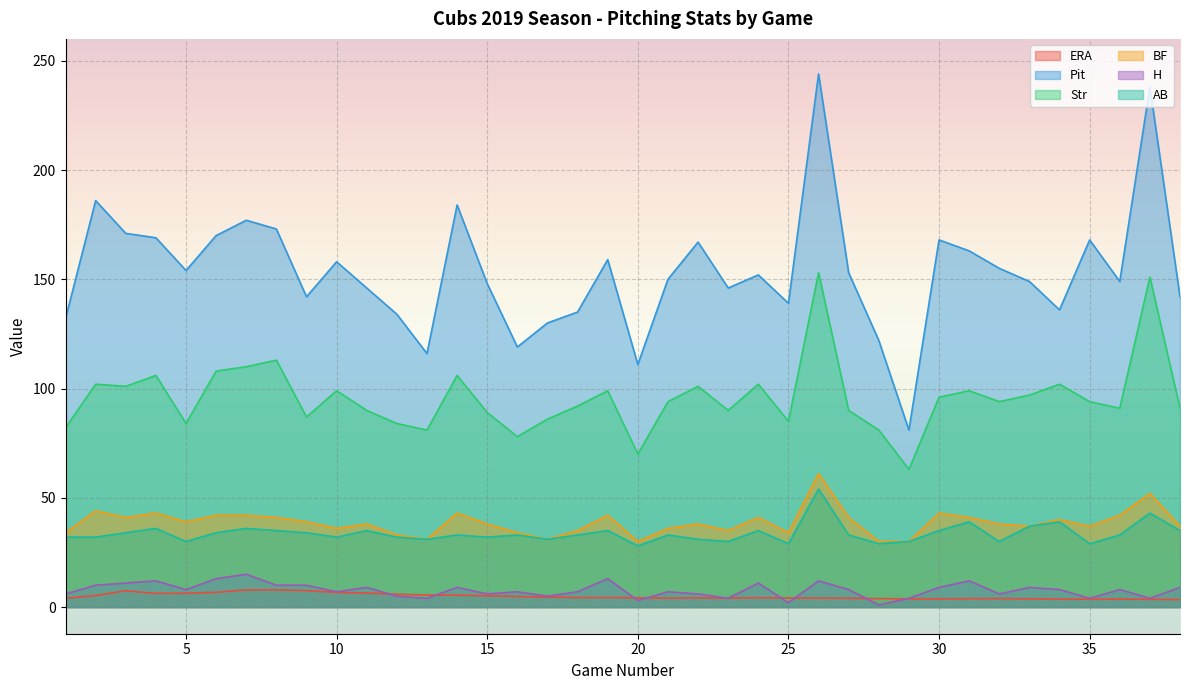

What is the total value across all series at 12?

293.9